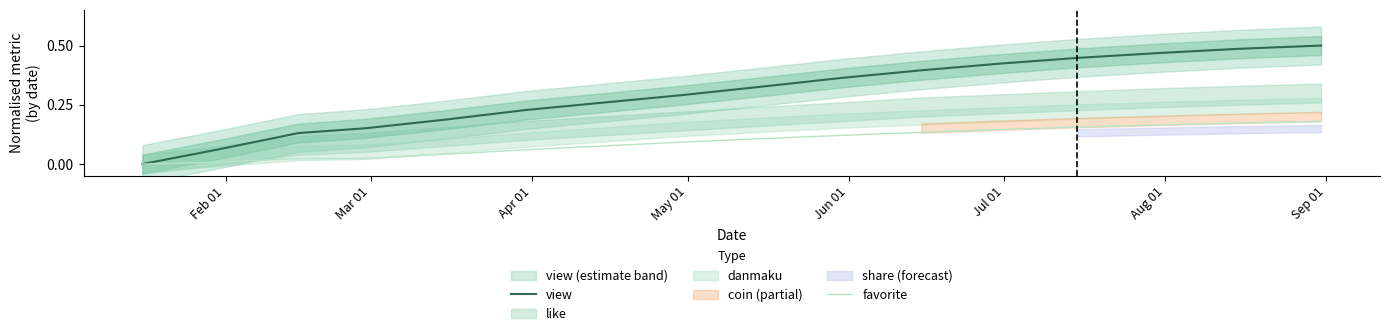

Does the chart display data point markers on the line(s)?

No